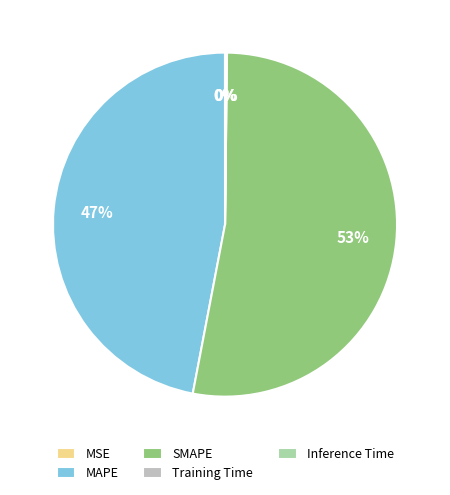

What is the largest slice in the pie chart?

SMAPE